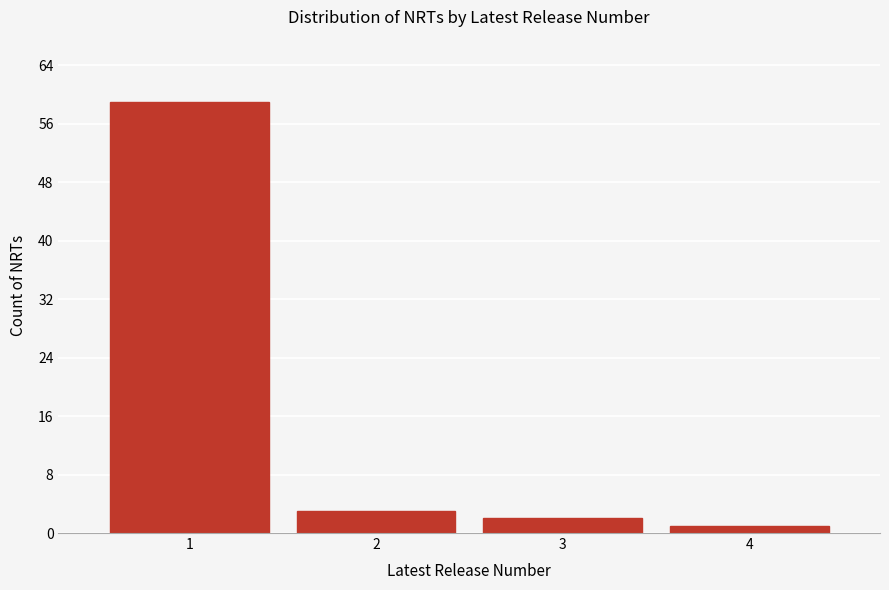

Reading left to right, list all the values displayed in this chart.

1=59	2=3	3=2	4=1